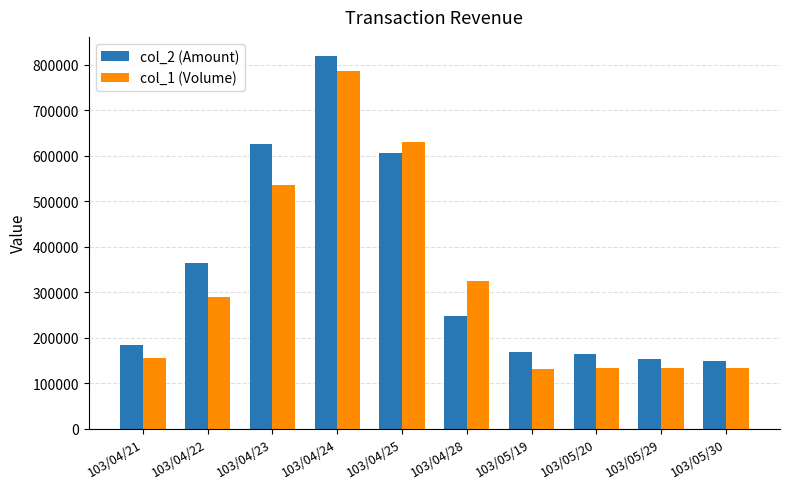

At which category is the sum across all series the highest?

103/04/24